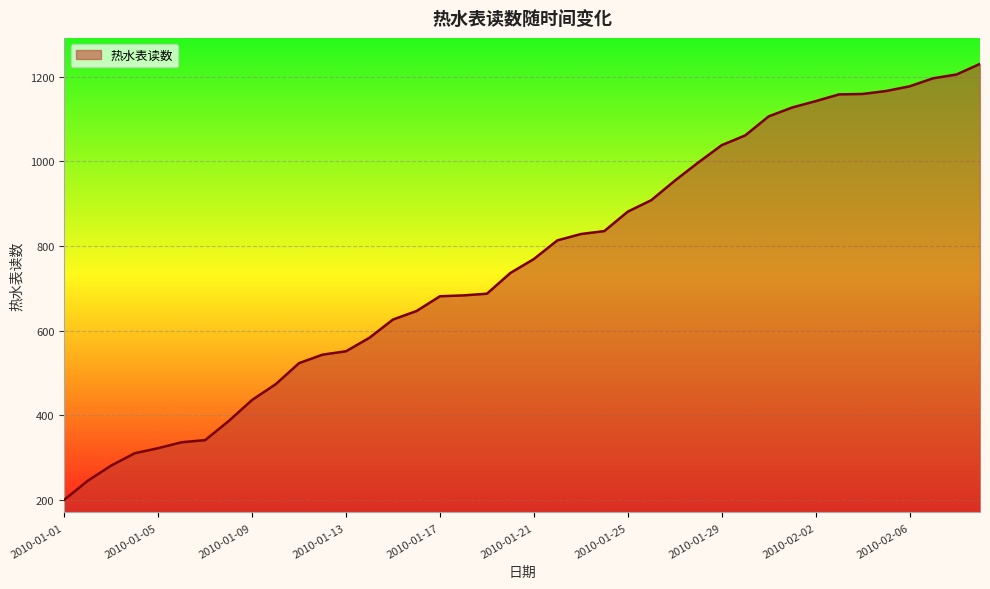

What is the greatest value displayed?

1230